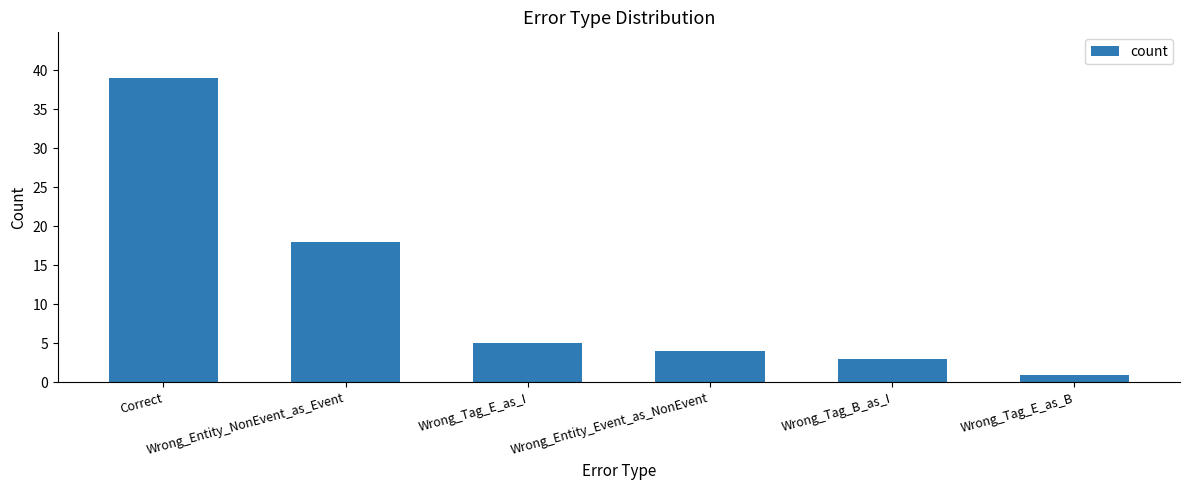

What is the ratio of the value at Wrong_Entity_Event_as_NonEvent to the value at Correct?

0.1